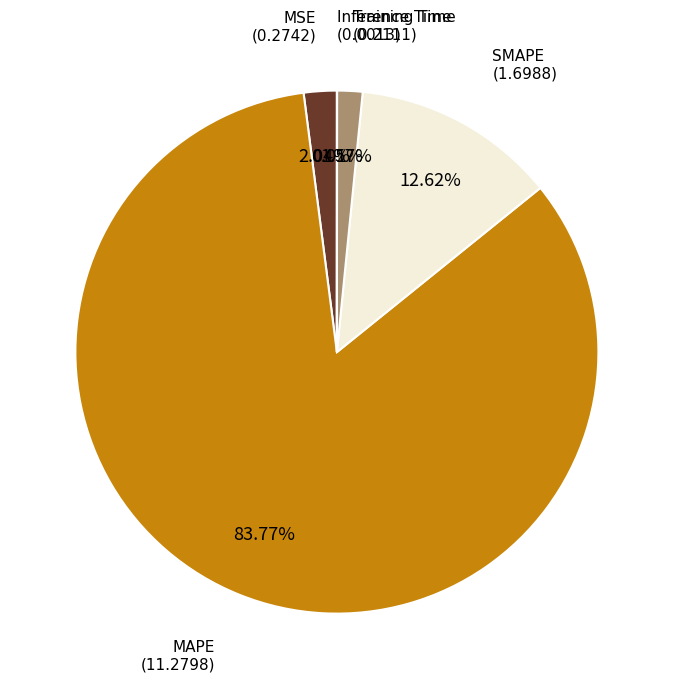

How many slices are in this pie chart?

5